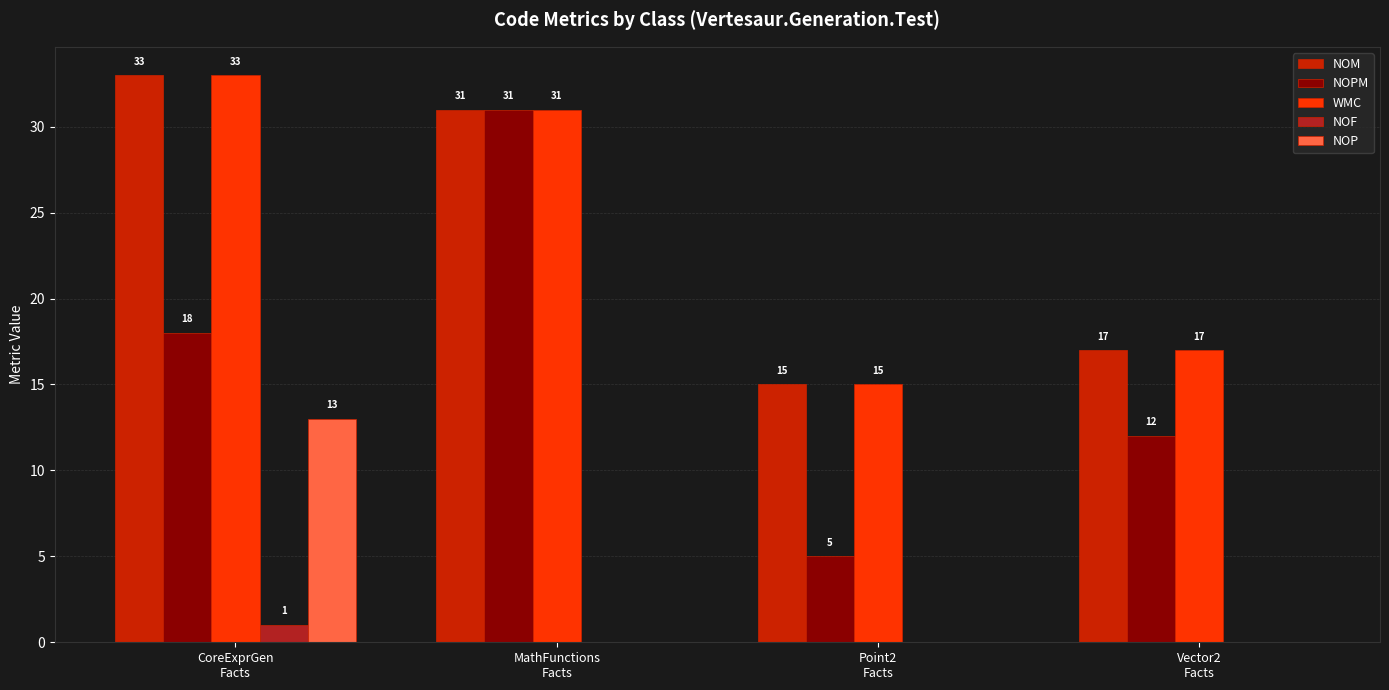

What is the sum of all NOM values?

96